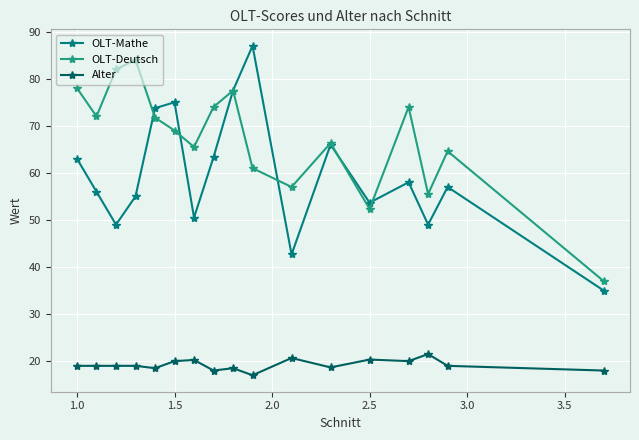

Rank the series by their average value, from highest to lowest.

OLT-Deutsch, OLT-Mathe, Alter